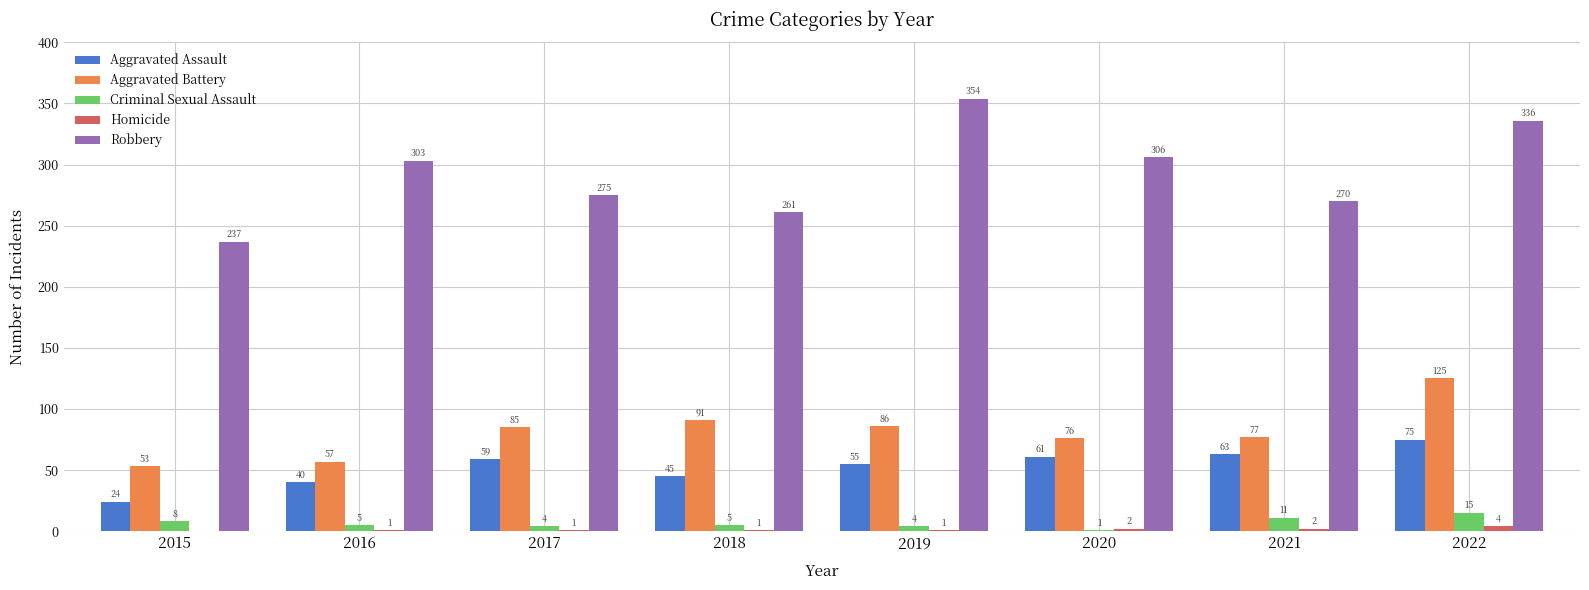

At which label is Criminal Sexual Assault closest to 8?

2015